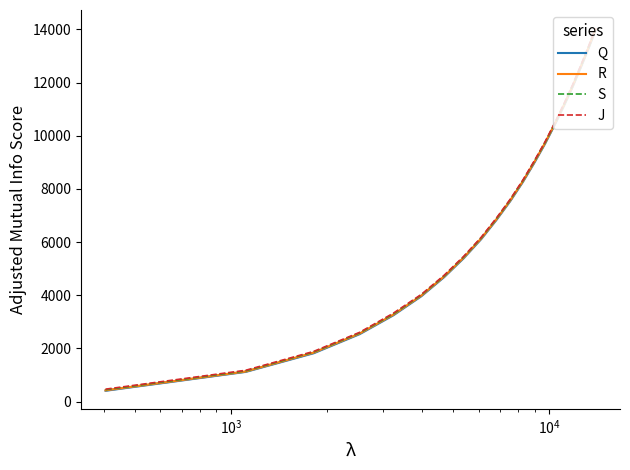

What is the average value of the Q series?

7193